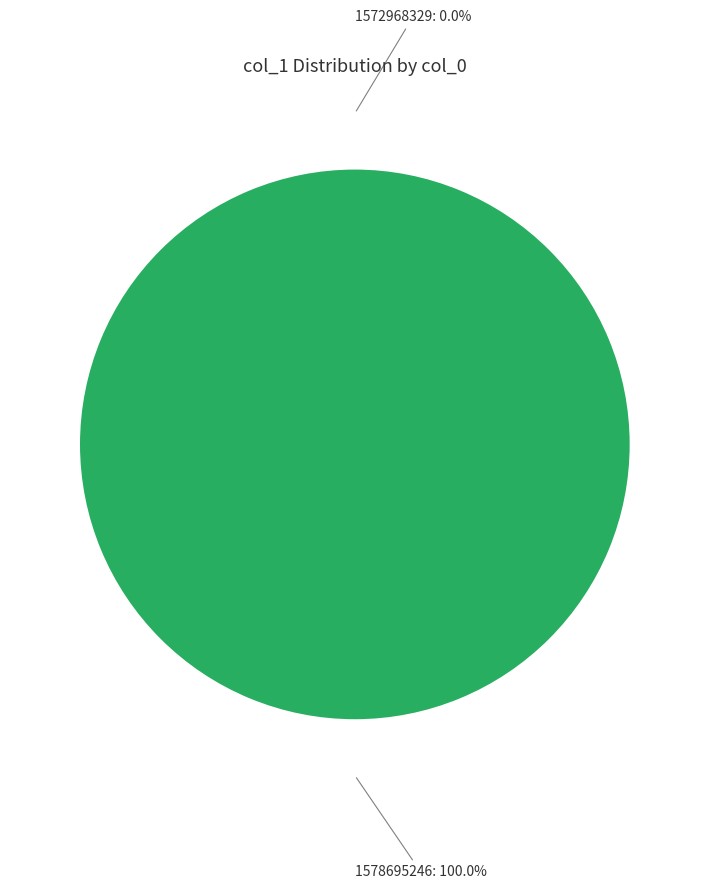

How many slices are in this pie chart?

2